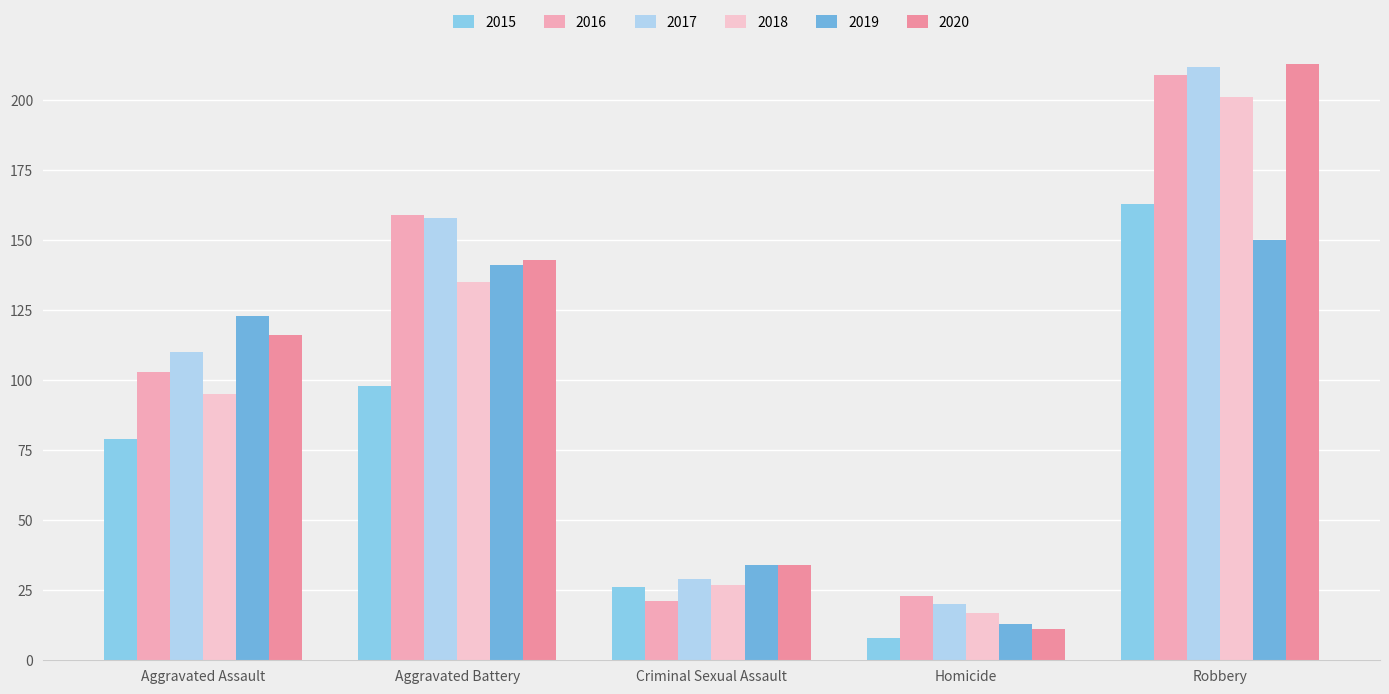

List the series in order of their peak value, lowest first.

2019, 2015, 2018, 2016, 2017, 2020